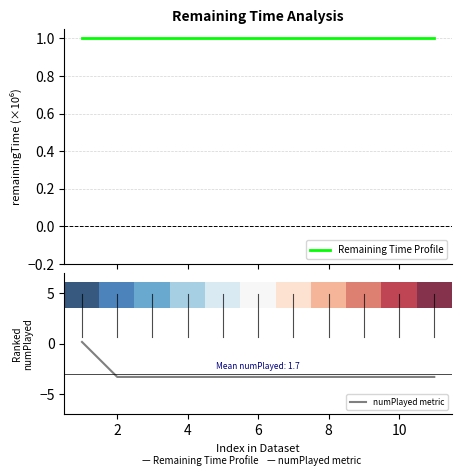

True or false: numPlayed metric has a value of -1.0 at 6.

False